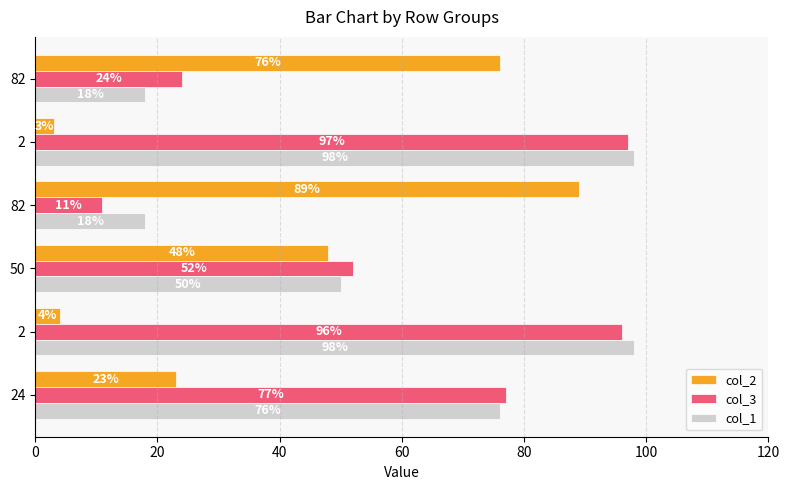

How many series are shown in this chart?

3